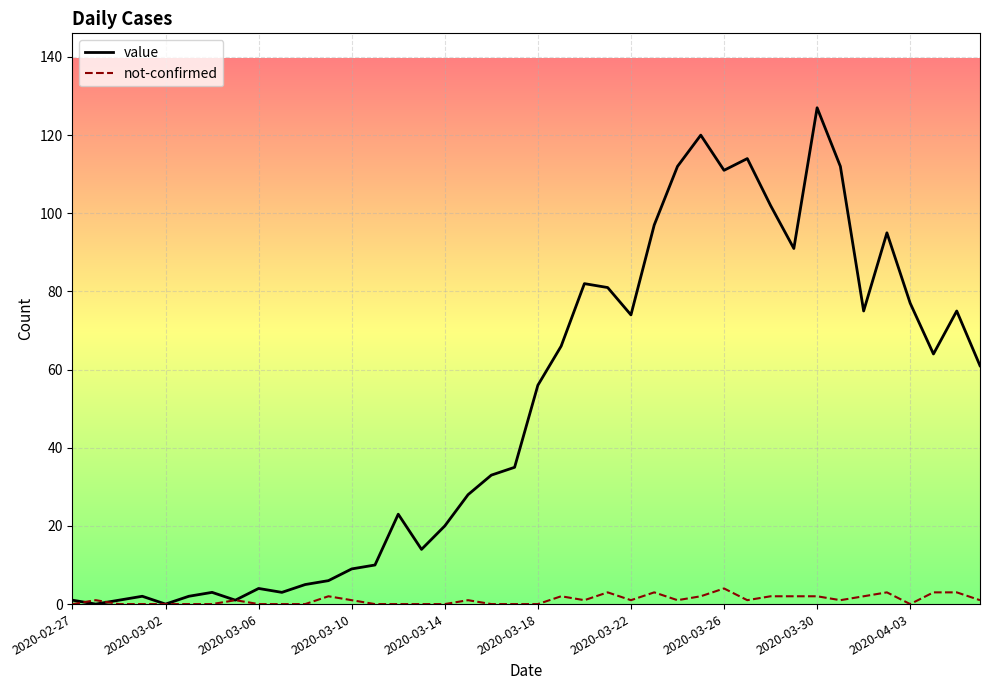

How many series are shown in this chart?

2